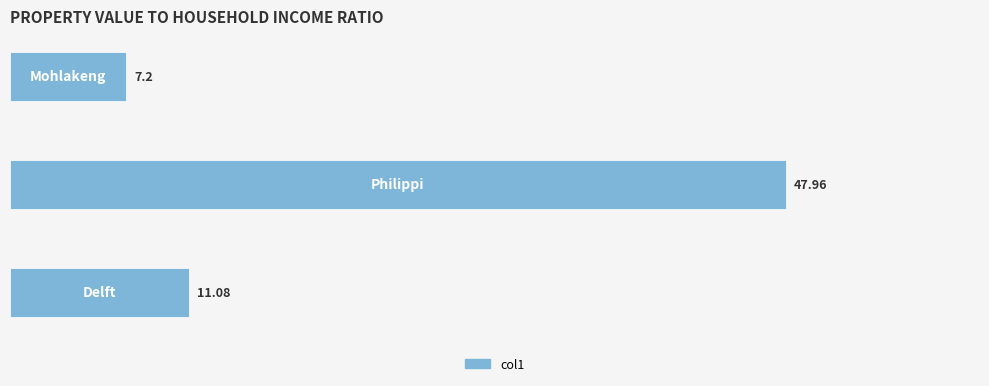

What is the average value?

22.1